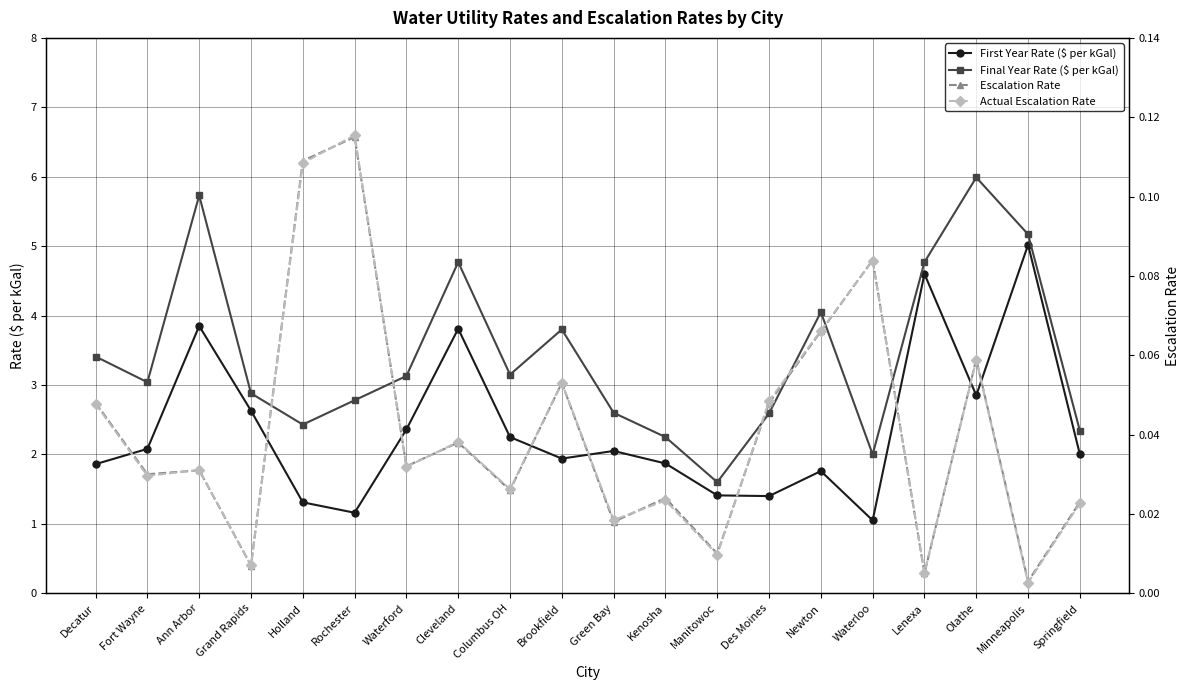

At which category does Final Year Rate ($ per kGal) reach its first local peak?

Ann Arbor